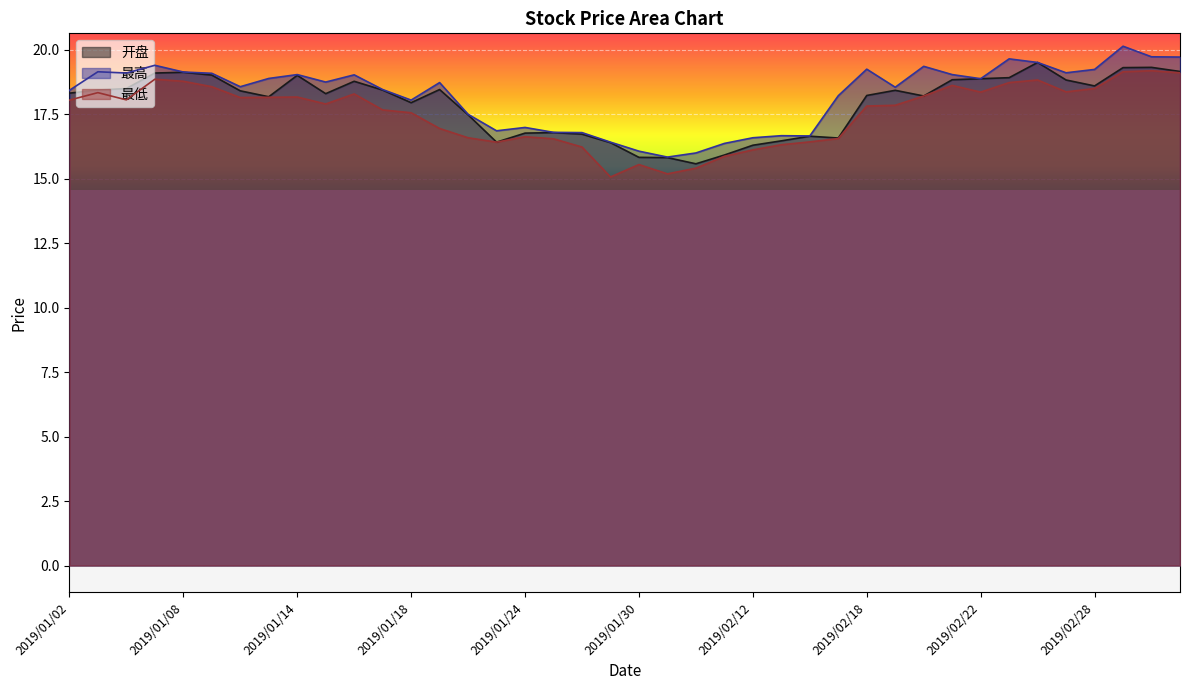

What is the difference between the maximum and minimum values in the 开盘 series?

3.9